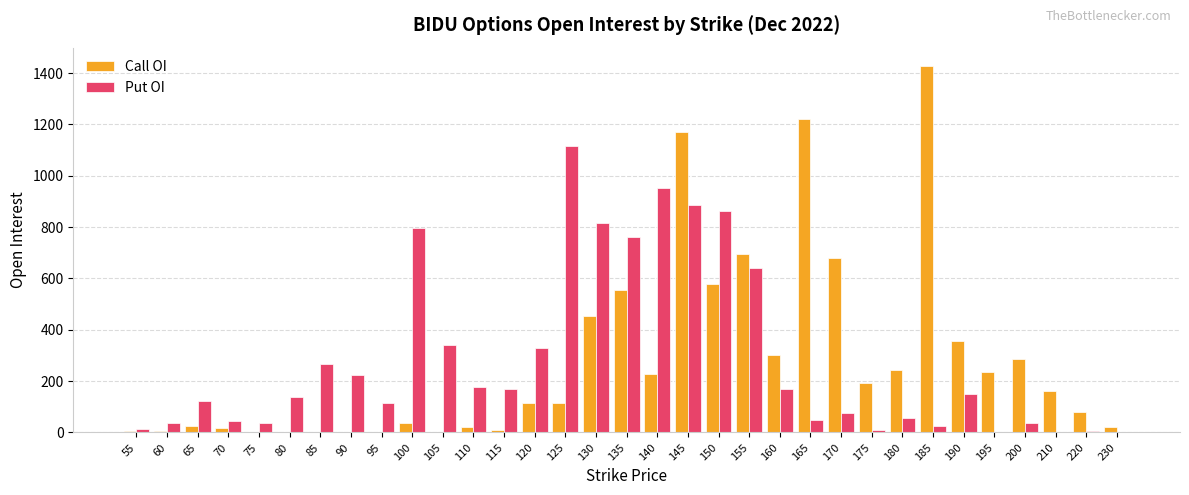

At which category is the sum across all series the highest?

145